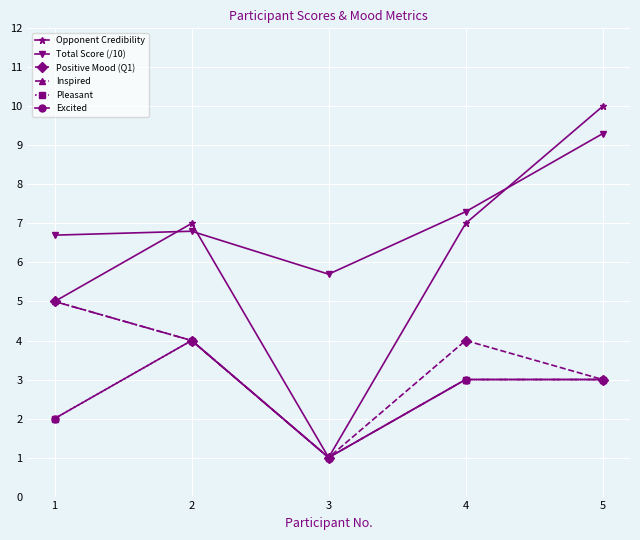

Is this an area chart (filled region under the line)?

No